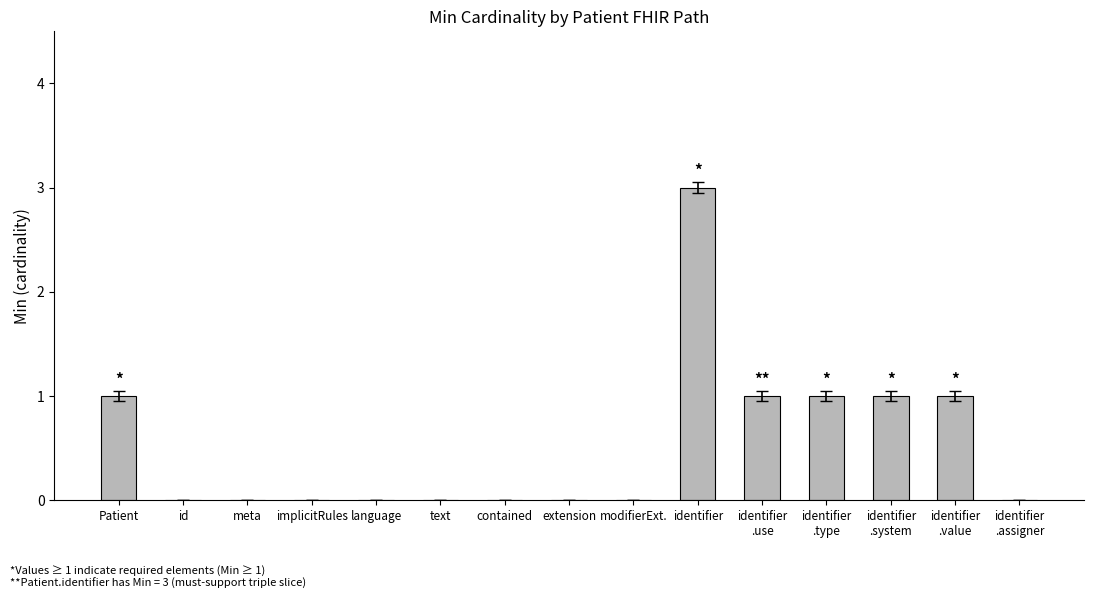

The value at Patient is 0. True or false?

False